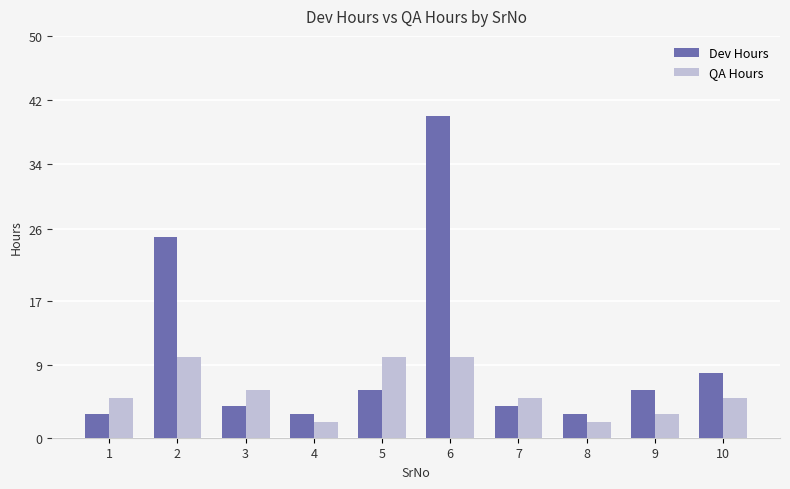

Rank the series at 9 from highest to lowest value.

Dev Hours, QA Hours